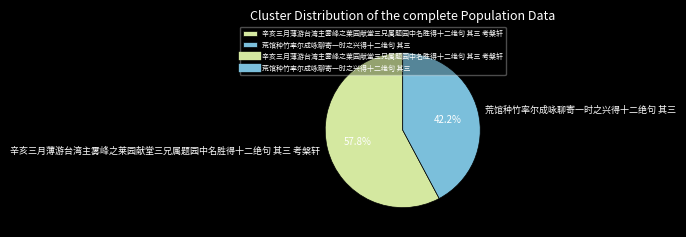

To the nearest percent, what percentage of the pie is 辛亥三月薄游台湾主雾峰之莱园献堂三兄属题园中名胜得十二绝句 其三 考槃轩?

58%